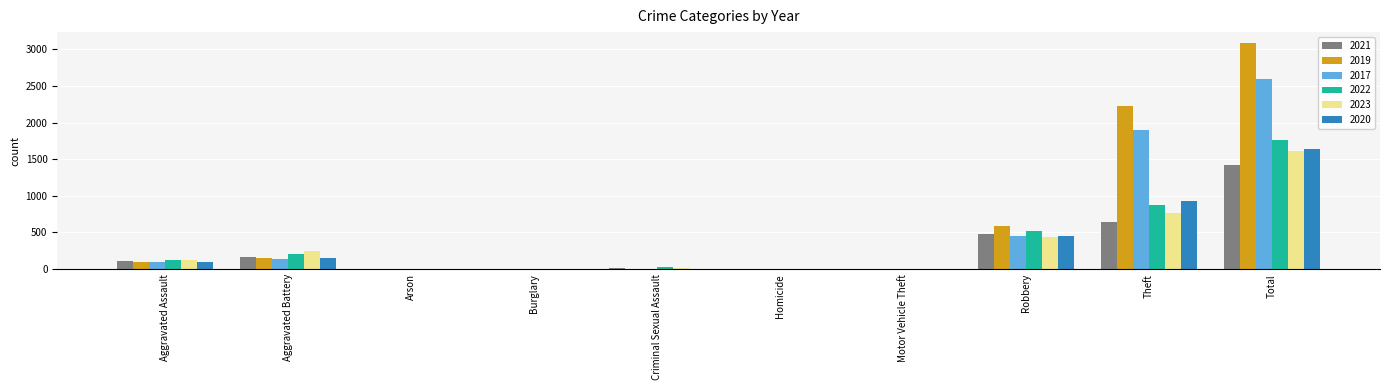

What is the sum of all 2017 values?

5184